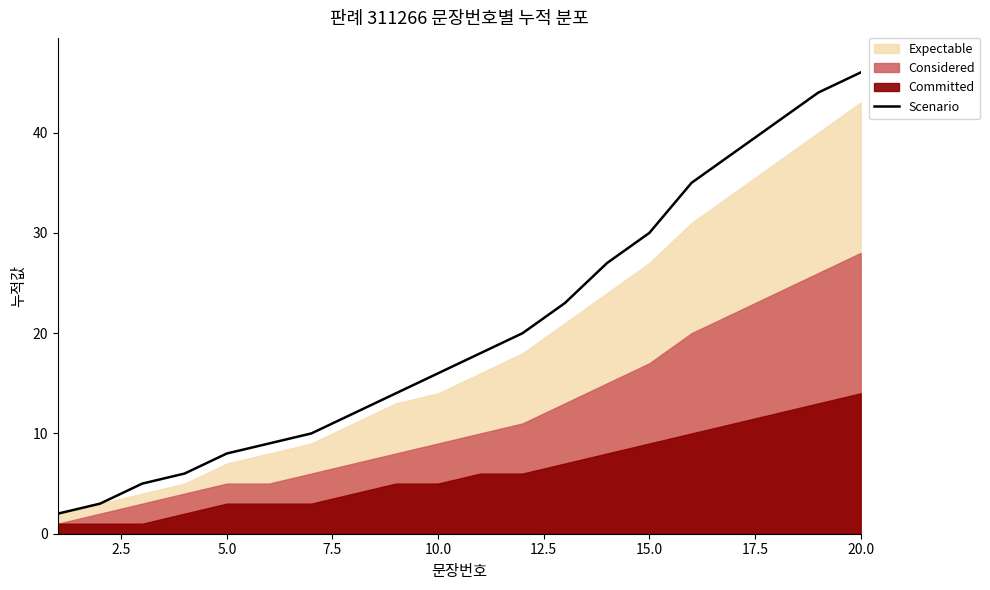

What is the smallest value displayed?

2